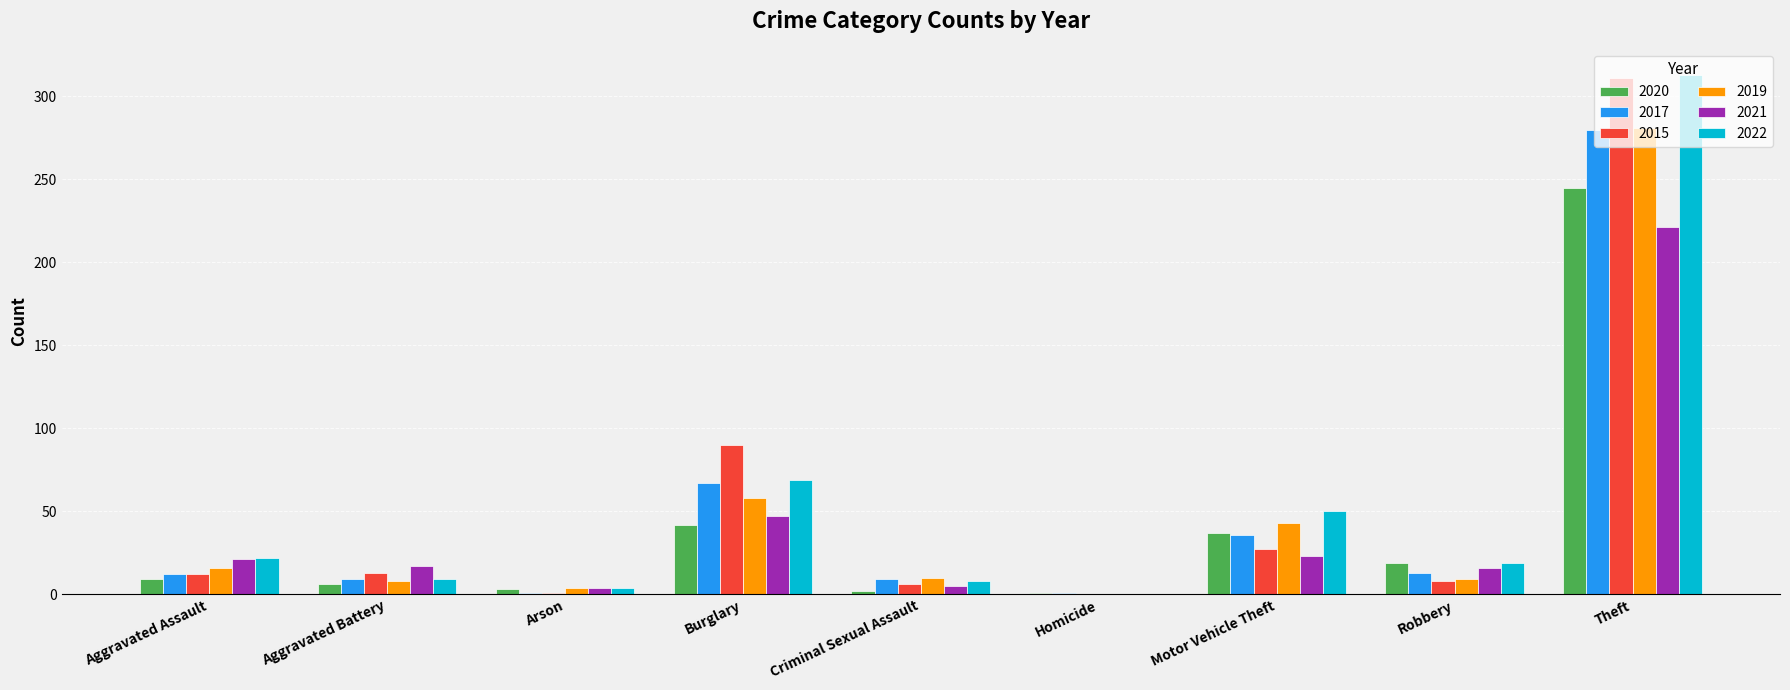

Does the chart contain stacked bars?

No